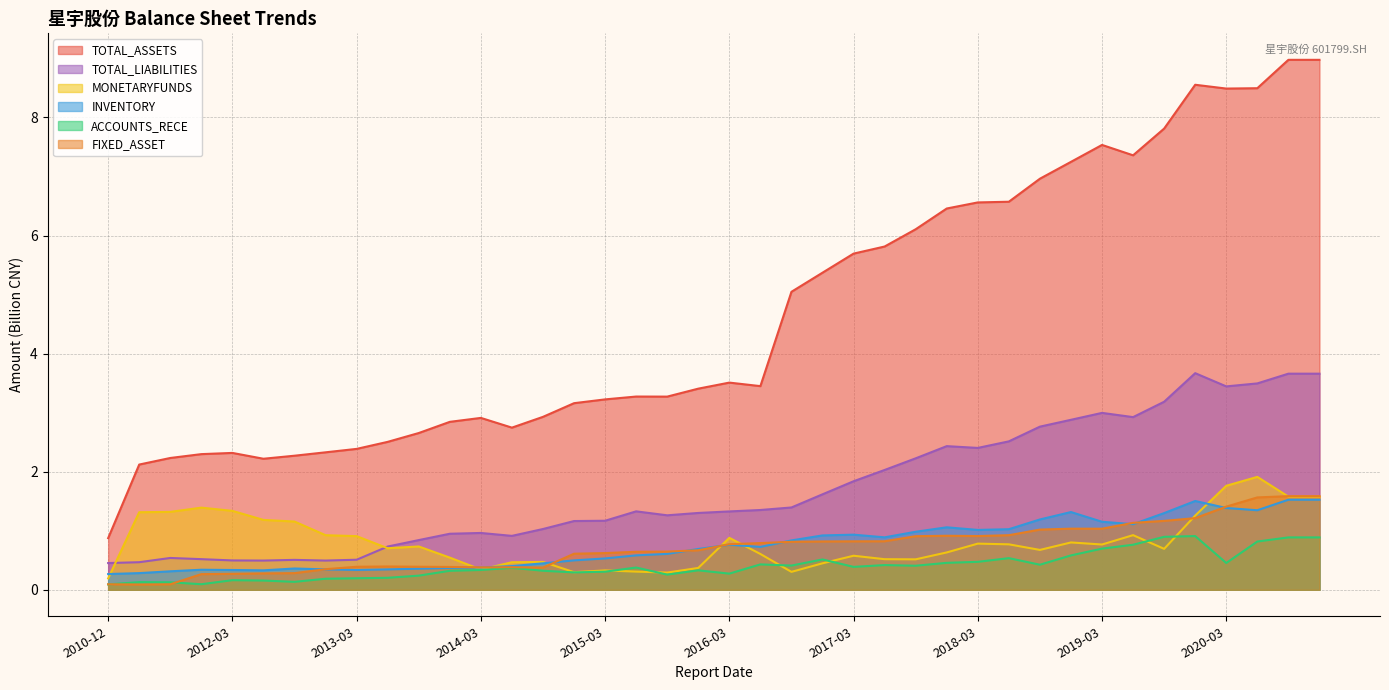

At which label does TOTAL_LIABILITIES reach its minimum?

2010-12